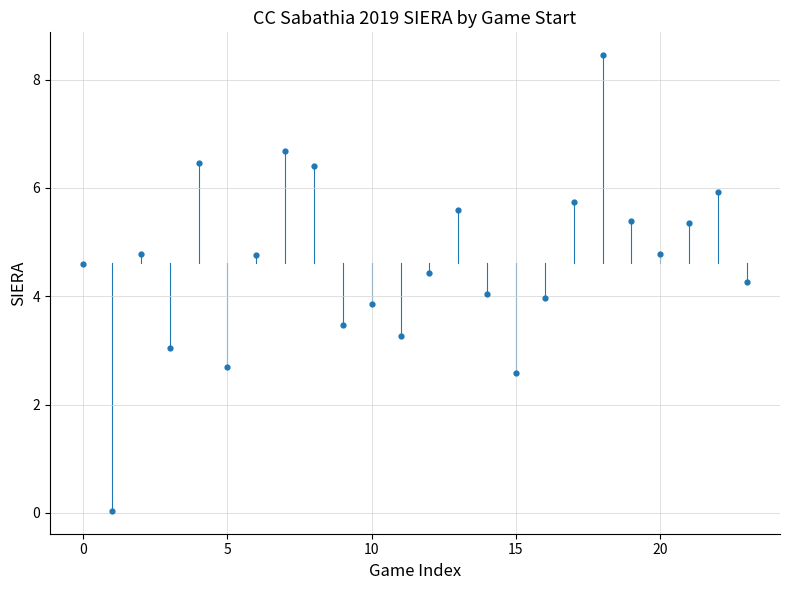

What is the range of Y values (max minus min)?

8.4